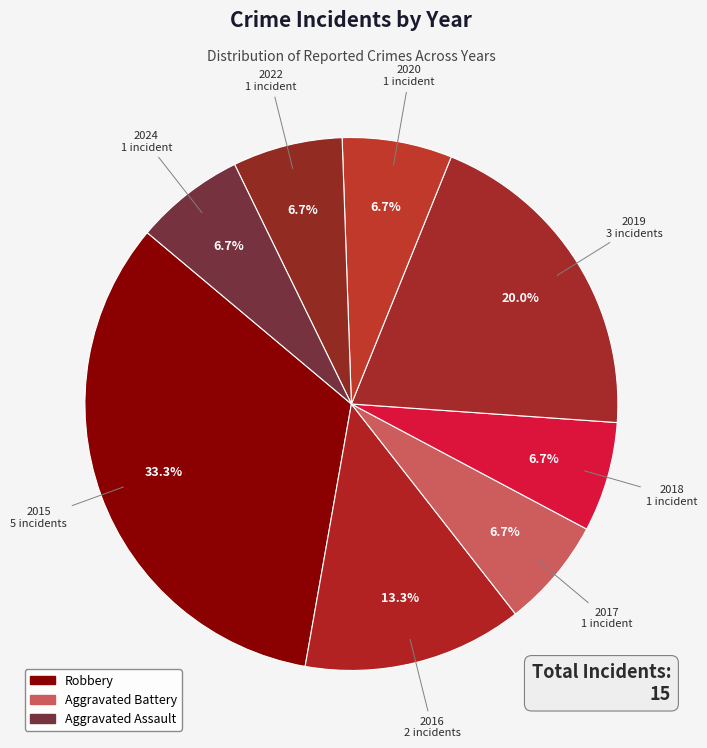

To the nearest percent, what is the difference between the largest and smallest slice percentages?

27%